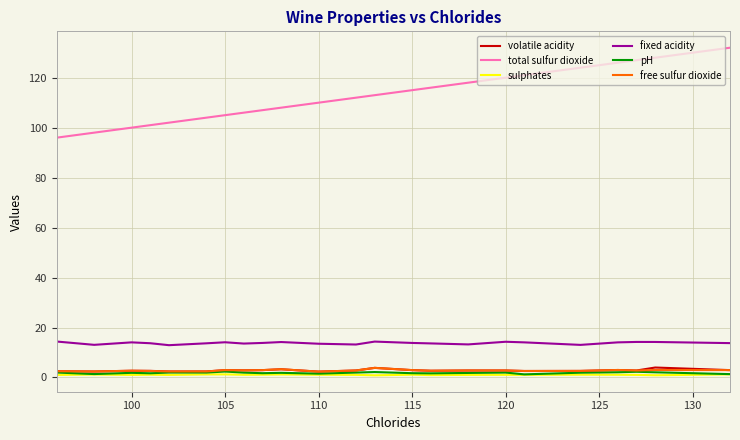

True or false: volatile acidity and total sulfur dioxide intersect in this chart.

False